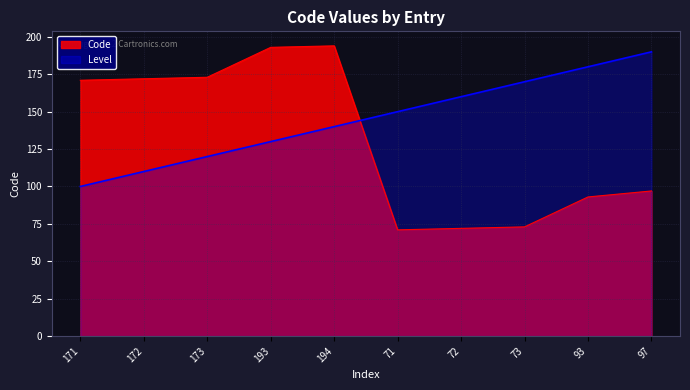

Rank the categories by value from lowest to highest.

71, 72, 73, 93, 97, 171, 172, 173, 193, 194